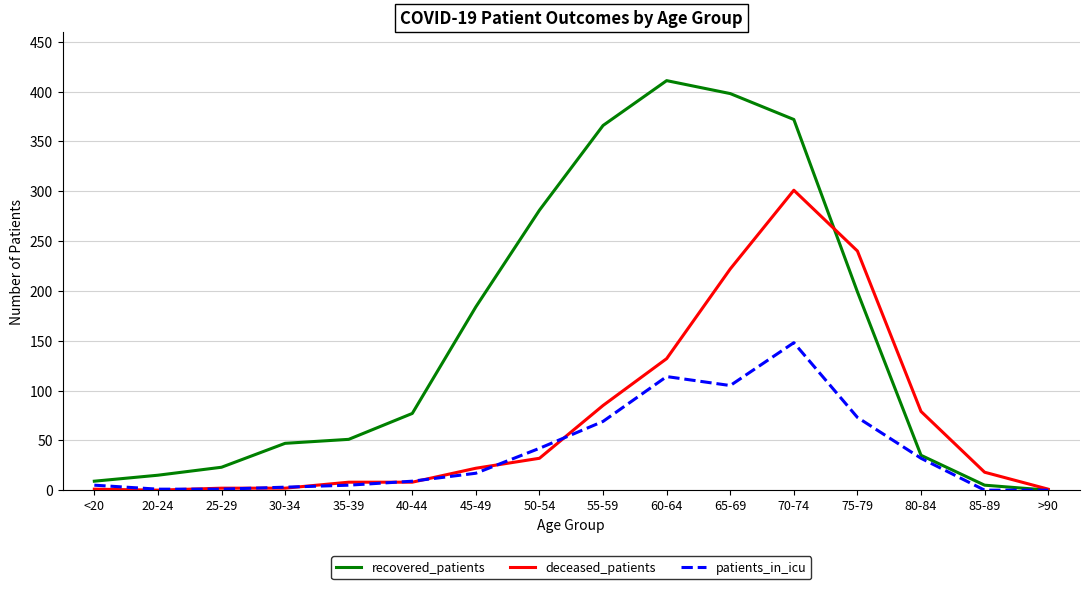

In recovered_patients, how many points are higher than both neighbors (excluding endpoints)?

1